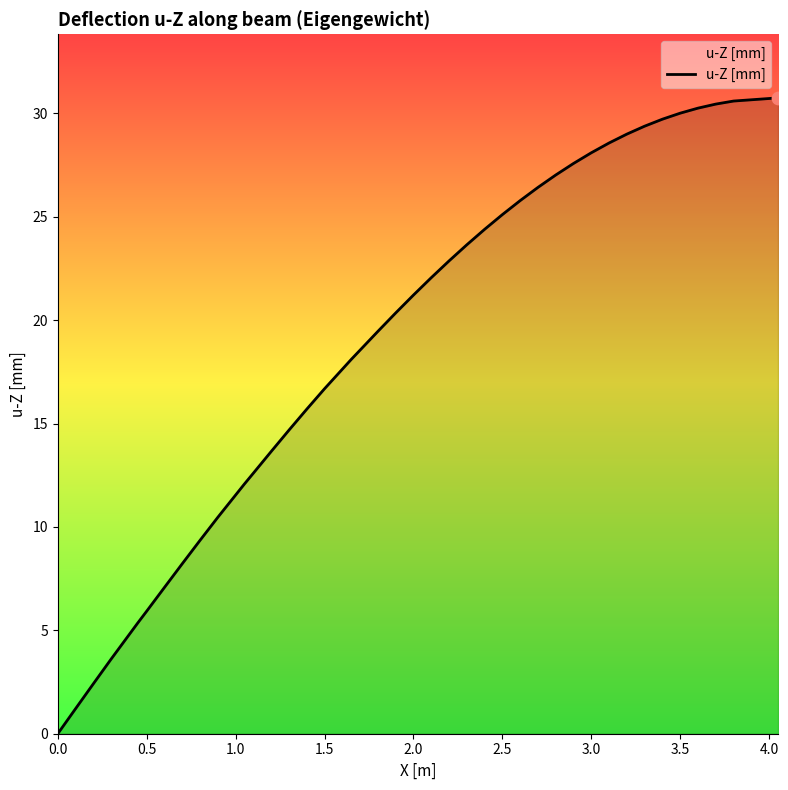

What is the greatest value displayed?

30.7